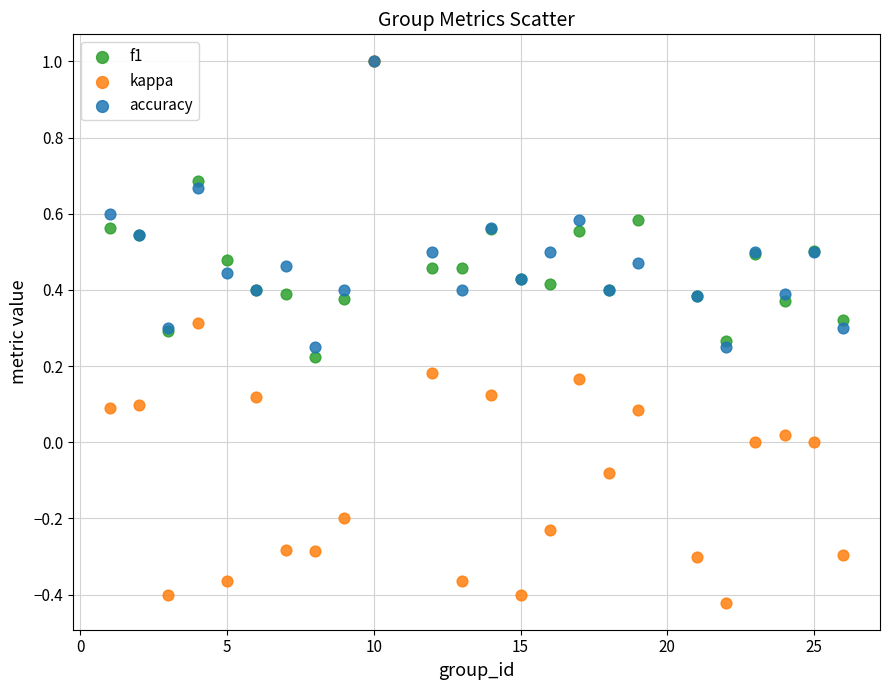

Which series has the largest Y range (max minus min)?

kappa